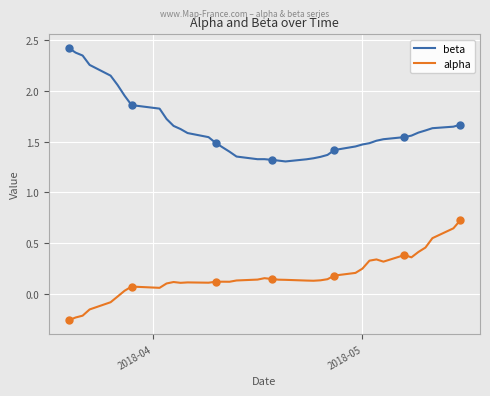

True or false: alpha and beta cross at least once.

False